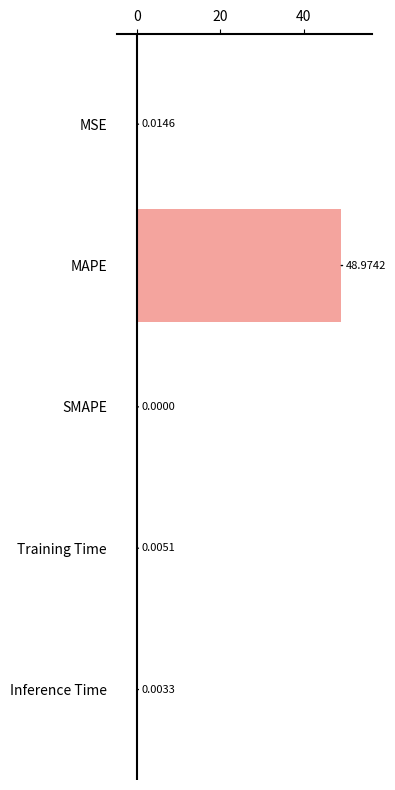

Which category has the highest value across all series?

MAPE